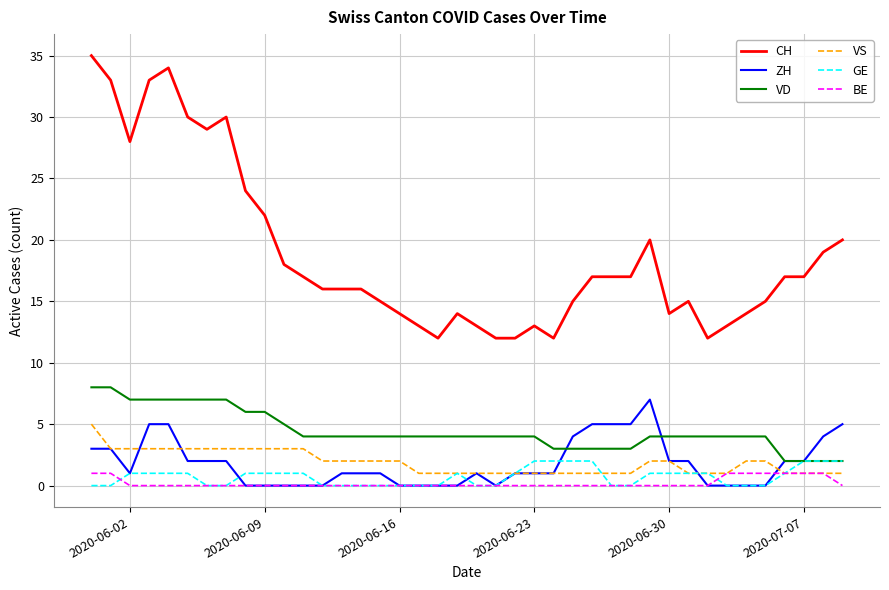

True or false: BE and CH cross at least once.

False